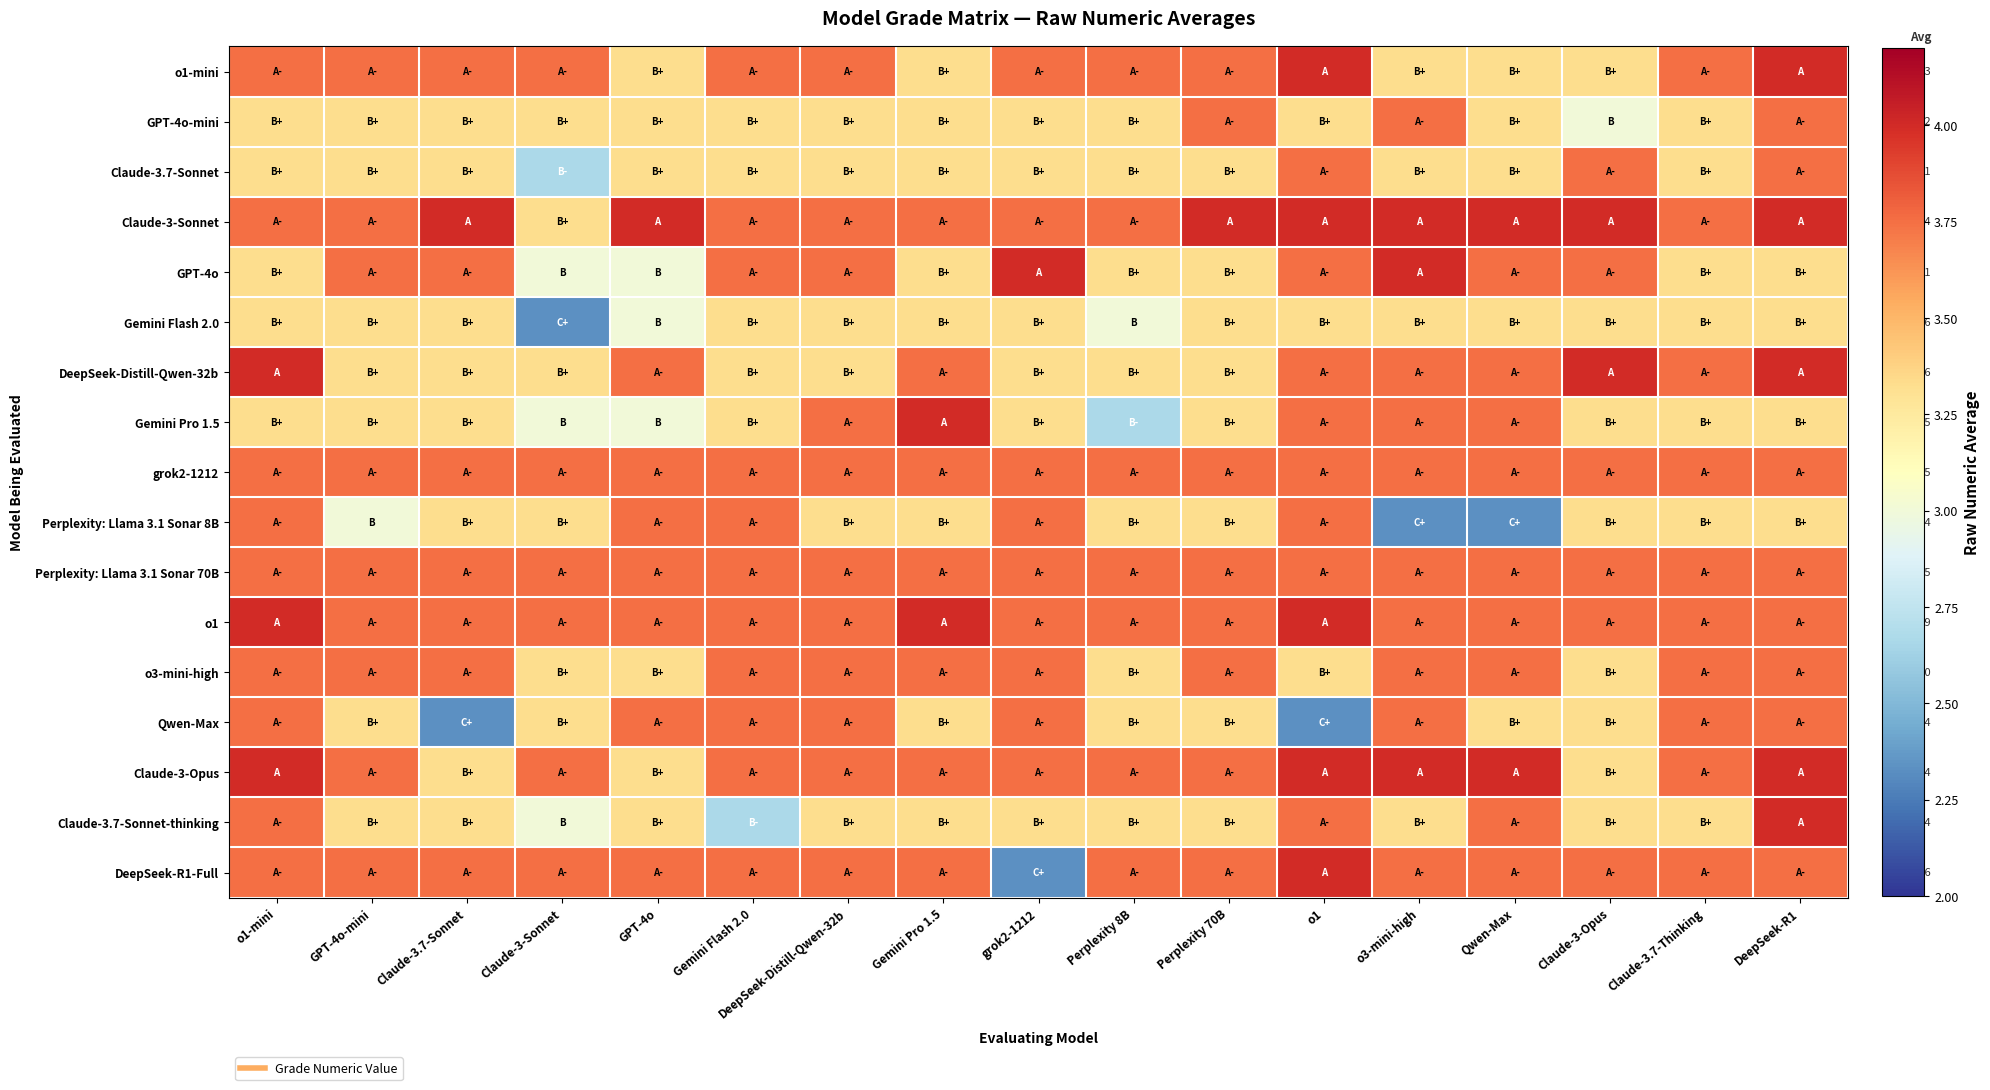

What is the total value across all series at Claude-3-Opus?

60.1